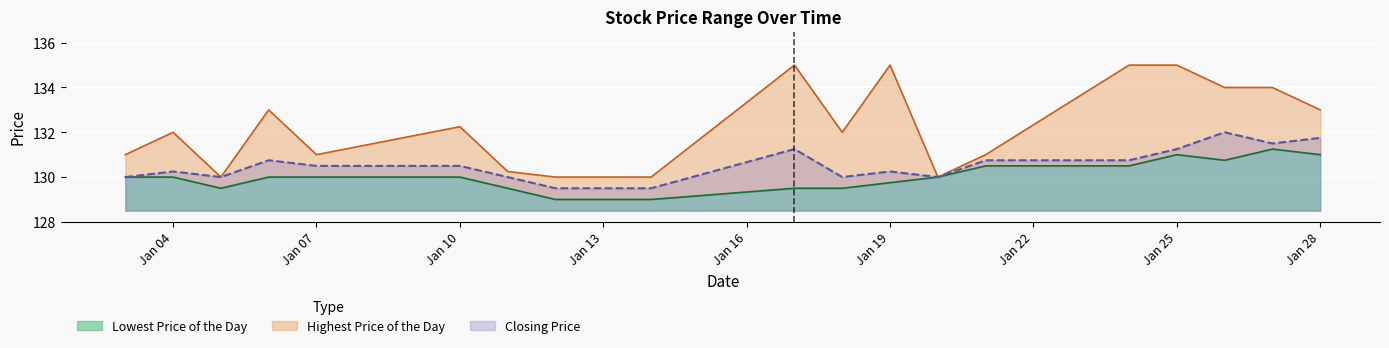

What is the minimum value for Closing Price?

129.5